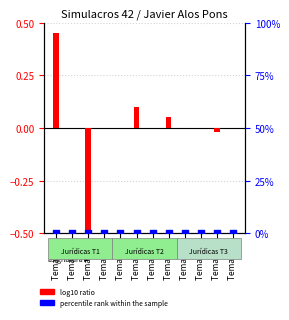

At how many categories does at least one series exceed 0?

3